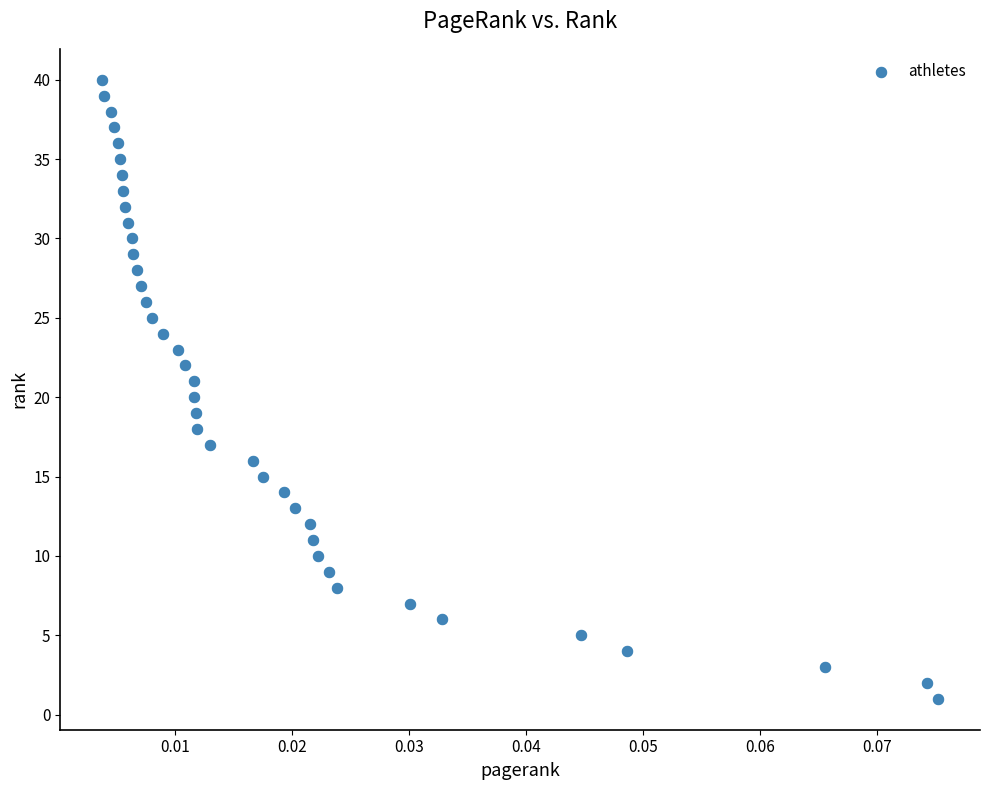

What is the range of Y values (max minus min)?

39